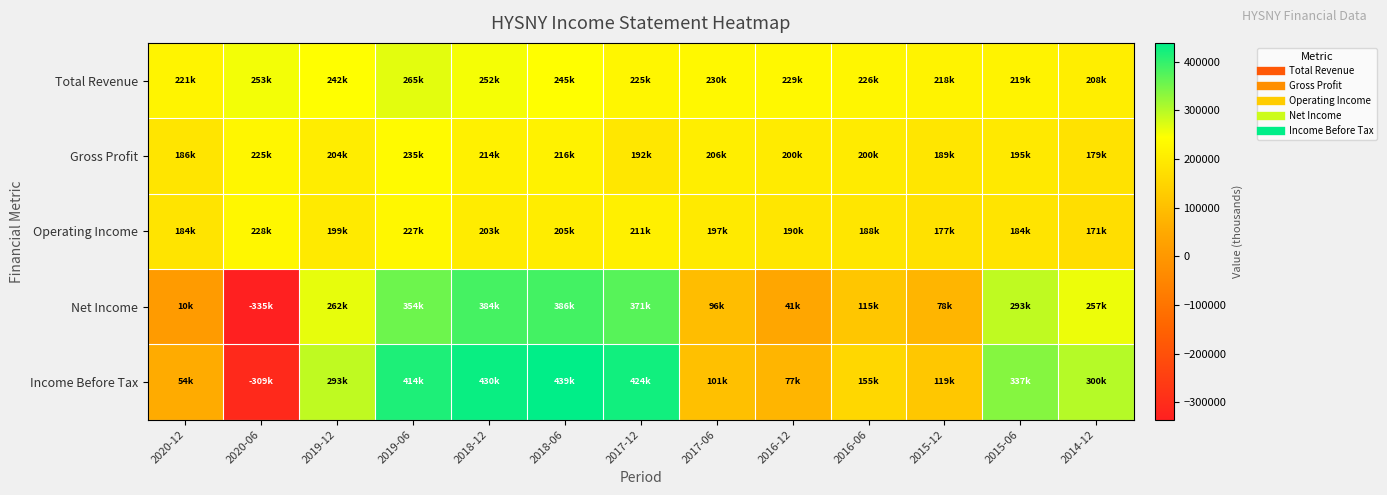

Which series changed the most between 2019-06 and 2014-12?

Income Before Tax